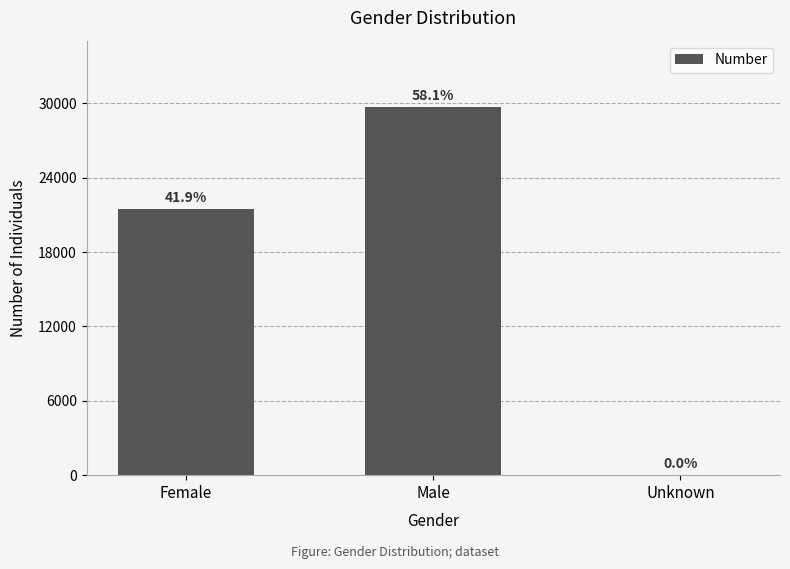

What is the difference between the maximum and minimum values?

29702